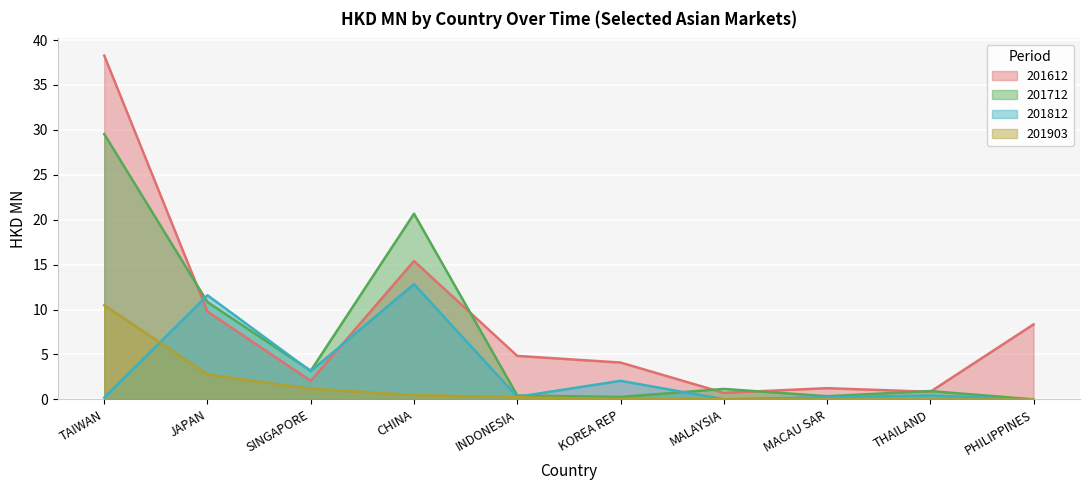

How many positive values does the 201812 series have?

9